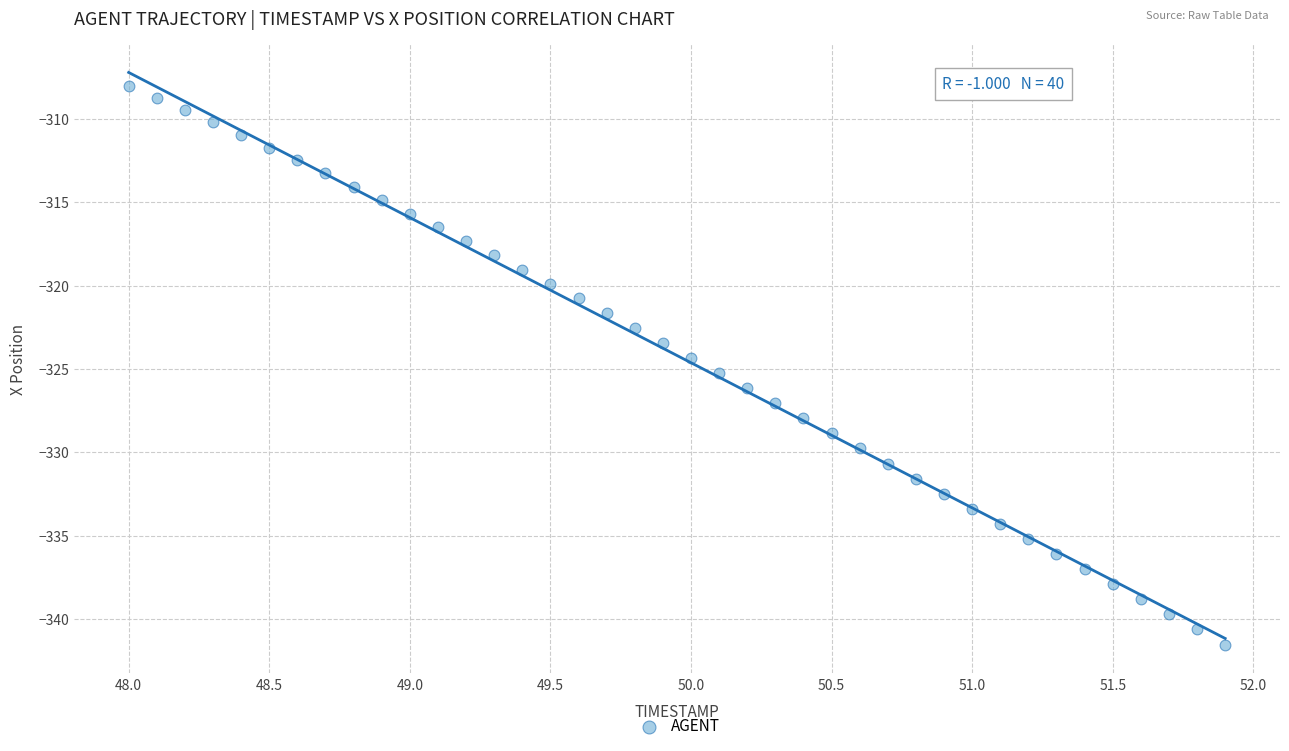

What is the range of X values (max minus min)?

3.9